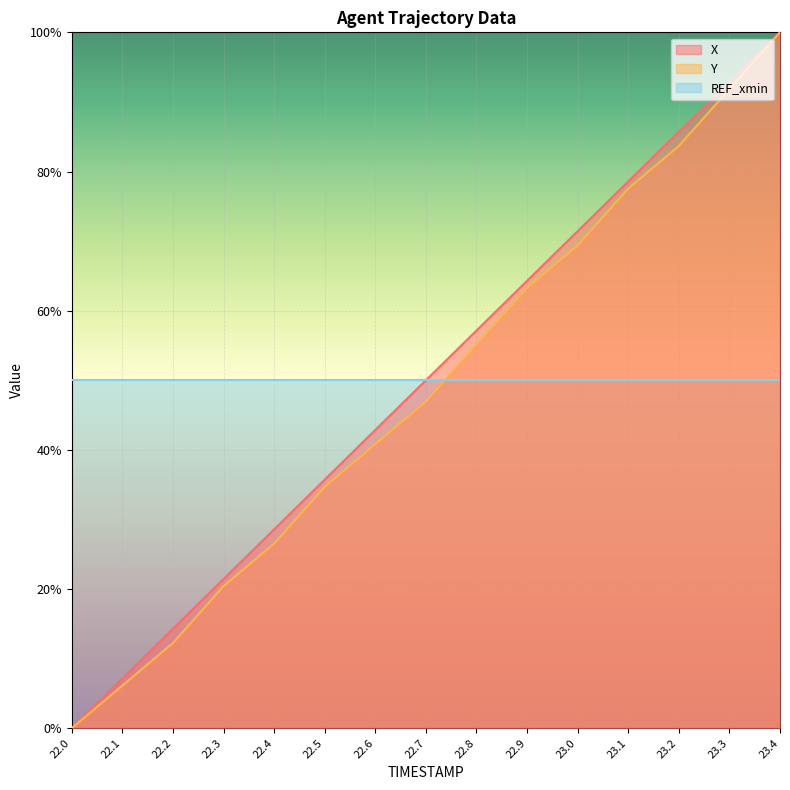

At which category does the chart reach its minimum across all series?

22.0